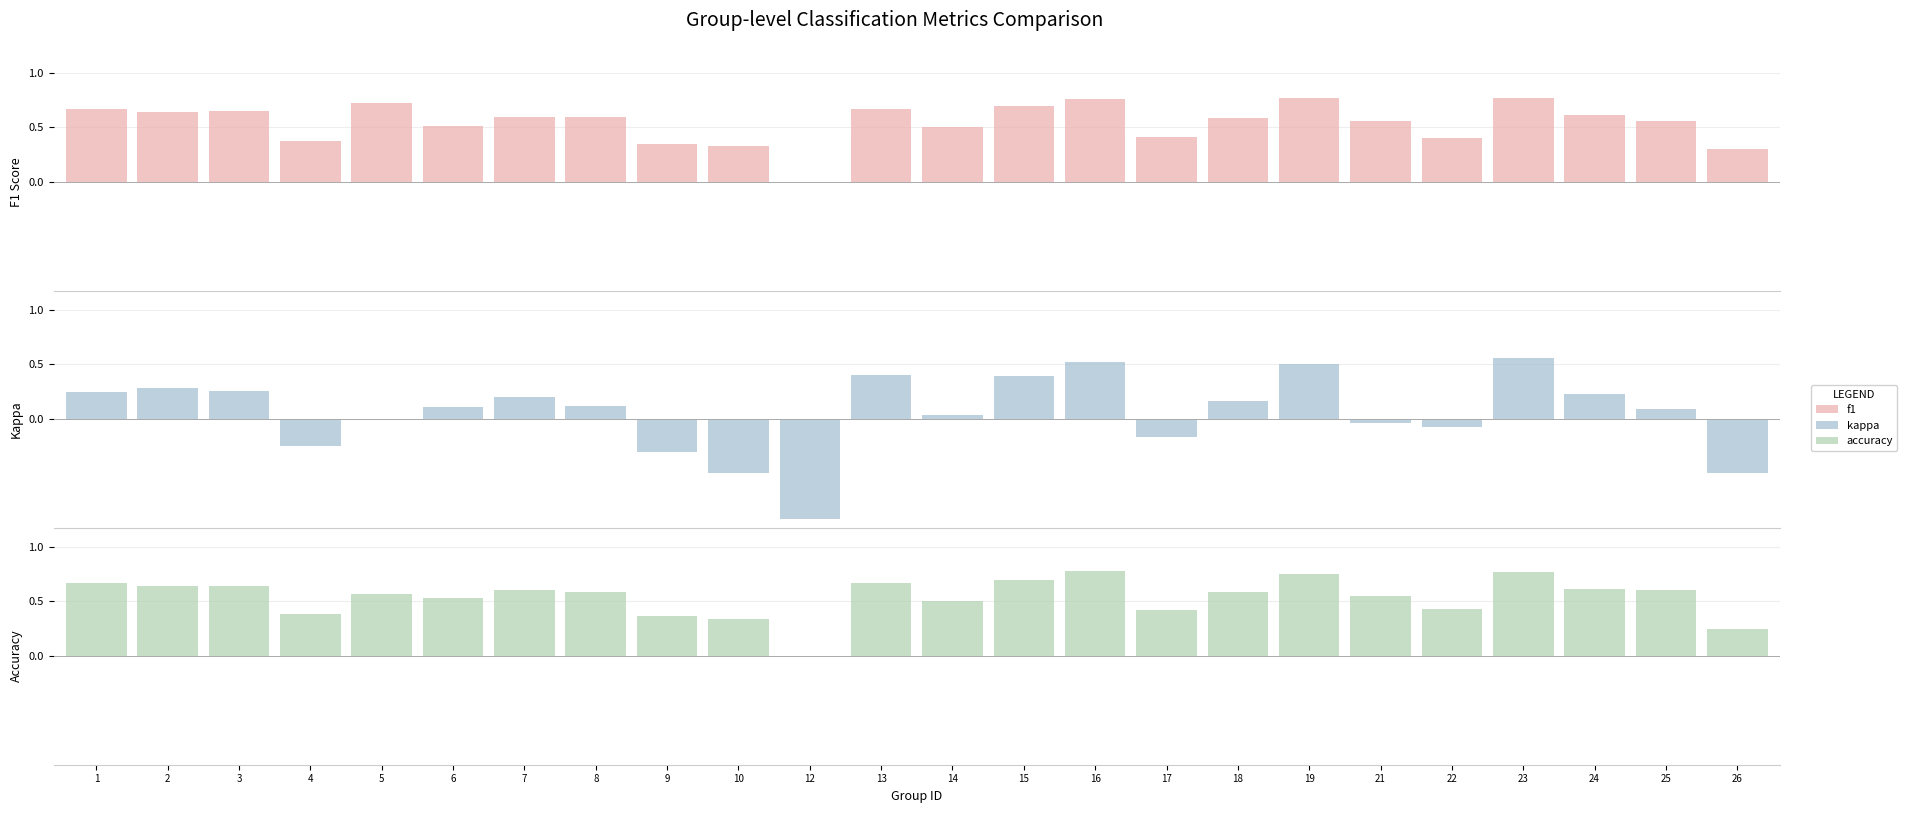

What is the difference between the highest and lowest values at 13?

0.3